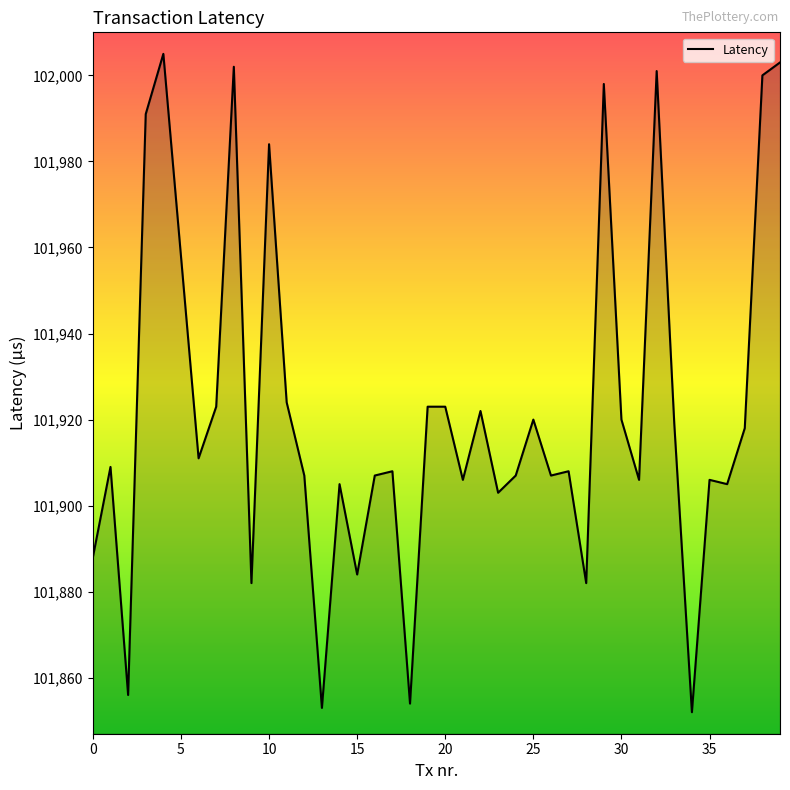

What is the difference between the maximum and minimum values?

153